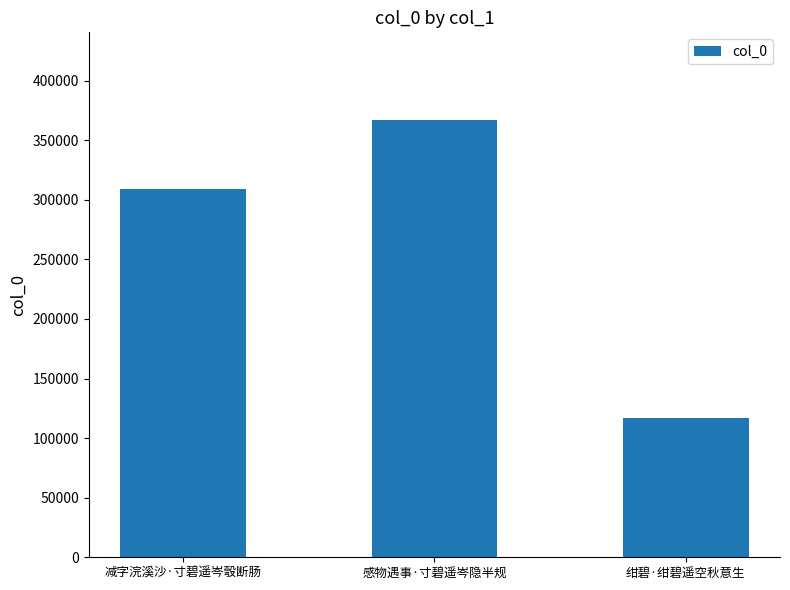

What is the label of the 3rd bar from the left?

绀碧·绀碧遥空秋意生